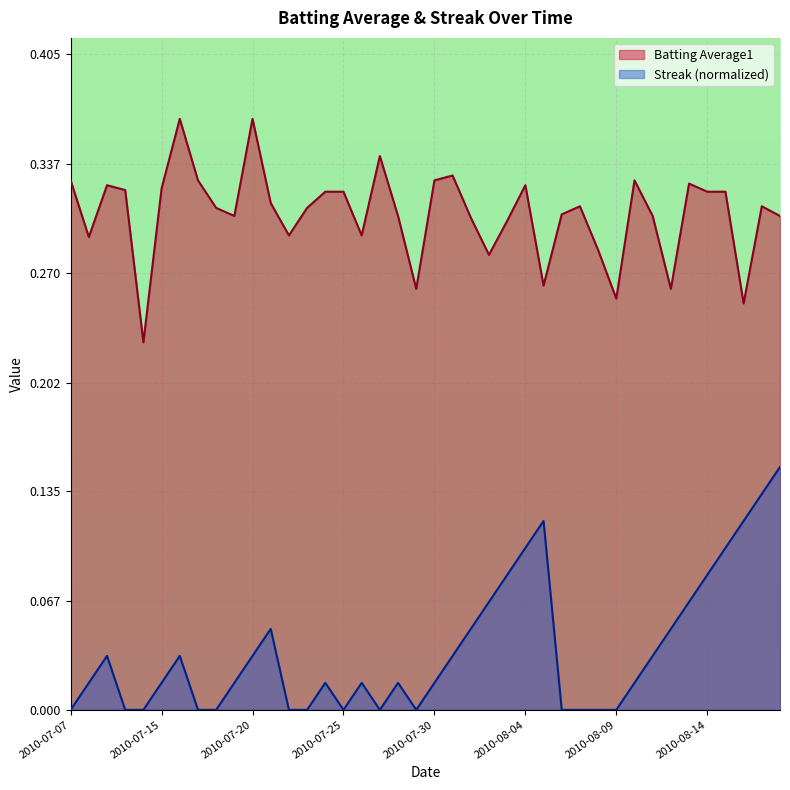

True or false: Batting Average1 and Streak cross at least once.

False